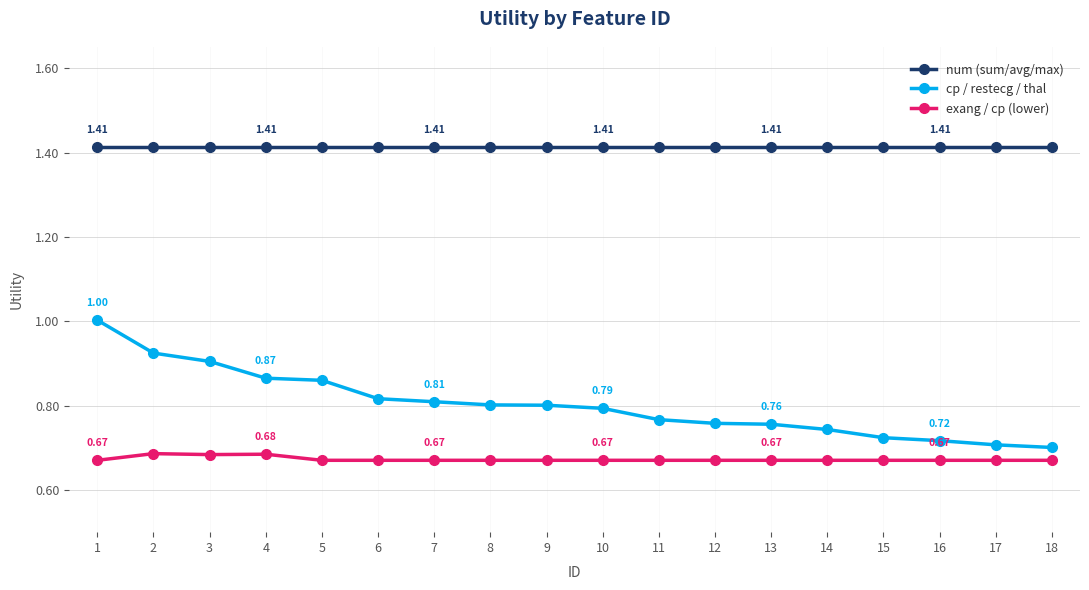

Does the chart have visible grid lines?

Yes